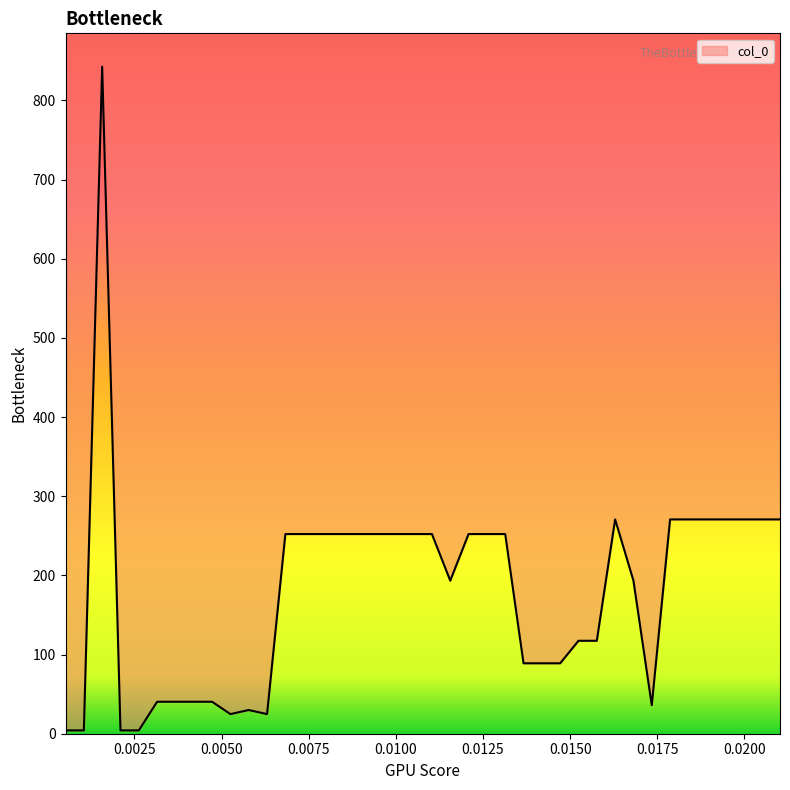

What is the difference between the second highest and minimum values?

266.5